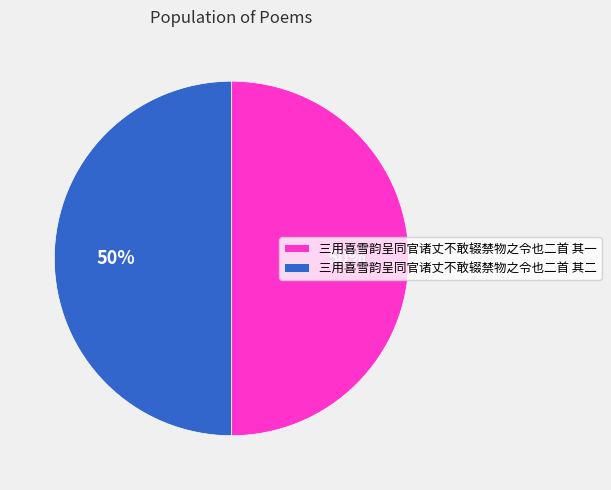

To the nearest percent, what percentage of the pie is 三用喜雪韵呈同官诸丈不敢辍禁物之令也二首 其二?

50%